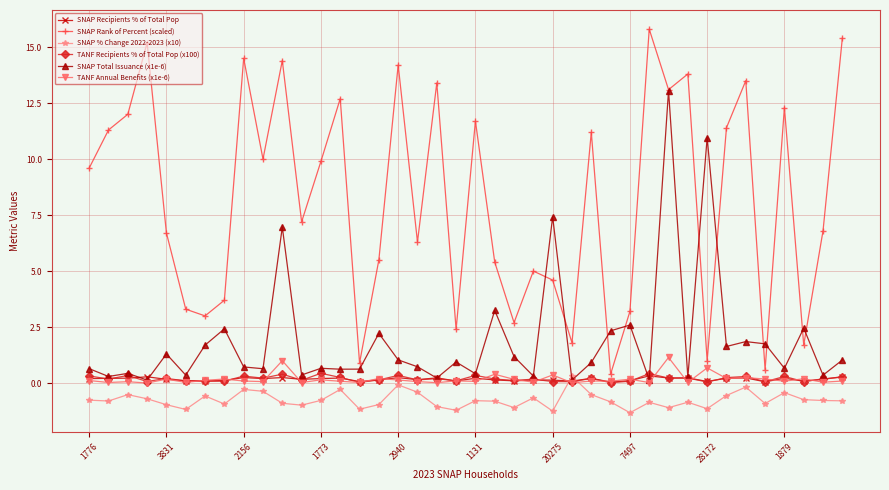

What is the lowest value of the SNAP % Change 2022-2023 (x10) series?

-1.3